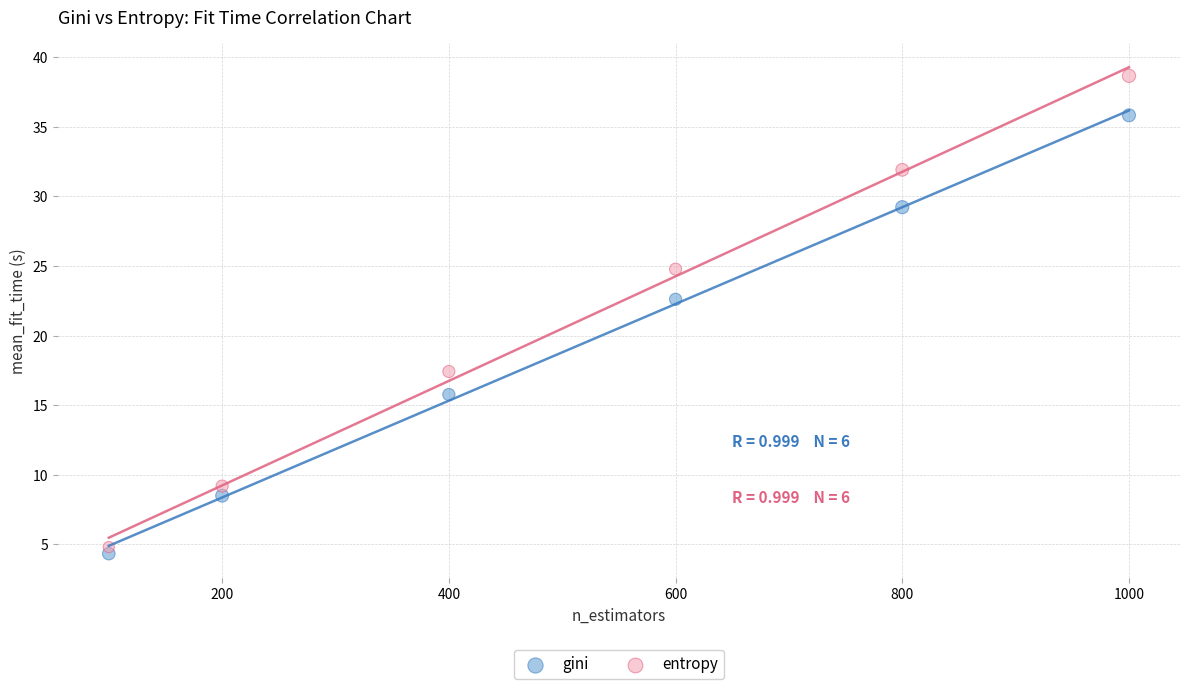

Which series reaches the maximum Y coordinate?

entropy